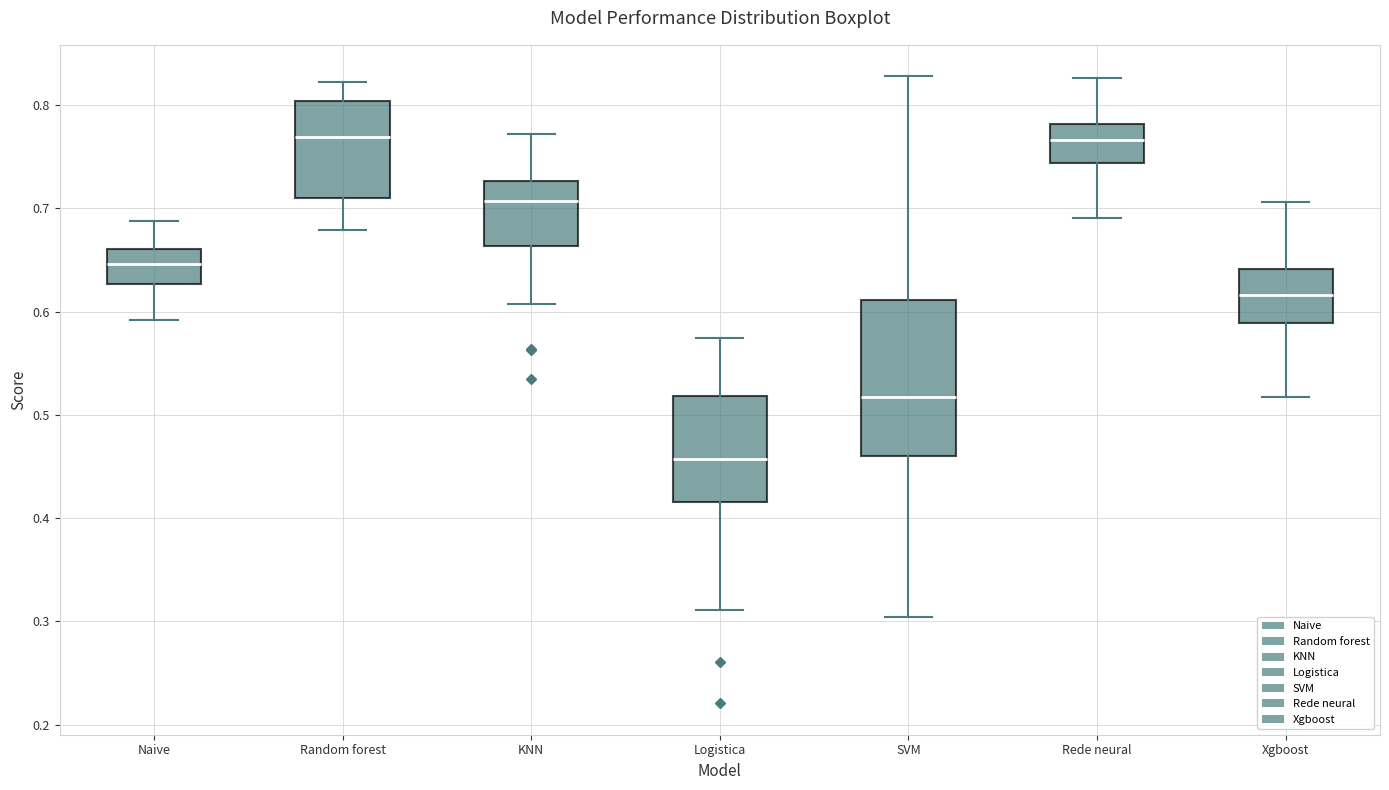

Reading left to right, transcribe this box plot: for each box, give where its median line is, the range the box spans, and where its two whiskers end, as read against the y-axis. The values are not printed on the chart, so give them approximately, as read against the axis.

Naive: median 0.65, box 0.63 to 0.66, whiskers 0.59 to 0.69
Random forest: median 0.77, box 0.71 to 0.80, whiskers 0.68 to 0.82
KNN: median 0.71, box 0.66 to 0.73, whiskers 0.61 to 0.77
Logistica: median 0.46, box 0.42 to 0.52, whiskers 0.31 to 0.57
SVM: median 0.52, box 0.46 to 0.61, whiskers 0.30 to 0.83
Rede neural: median 0.77, box 0.74 to 0.78, whiskers 0.69 to 0.83
Xgboost: median 0.62, box 0.59 to 0.64, whiskers 0.52 to 0.71